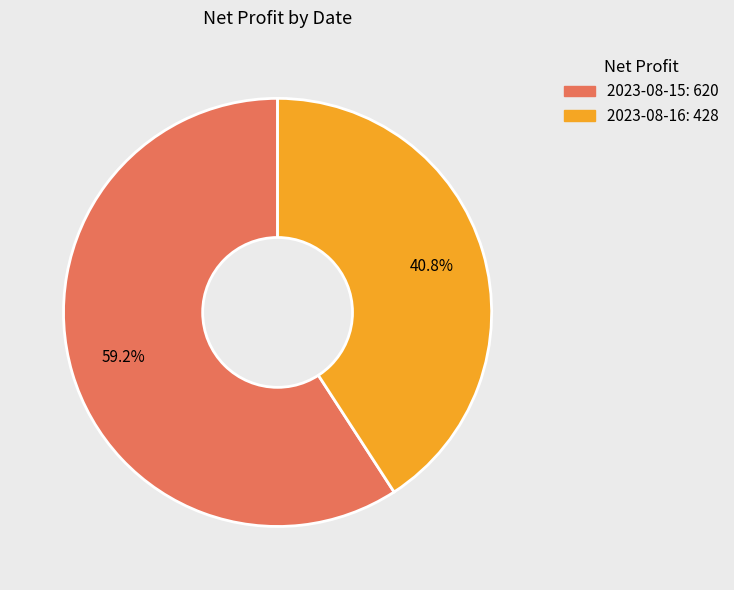

How many segments does this pie chart have?

2